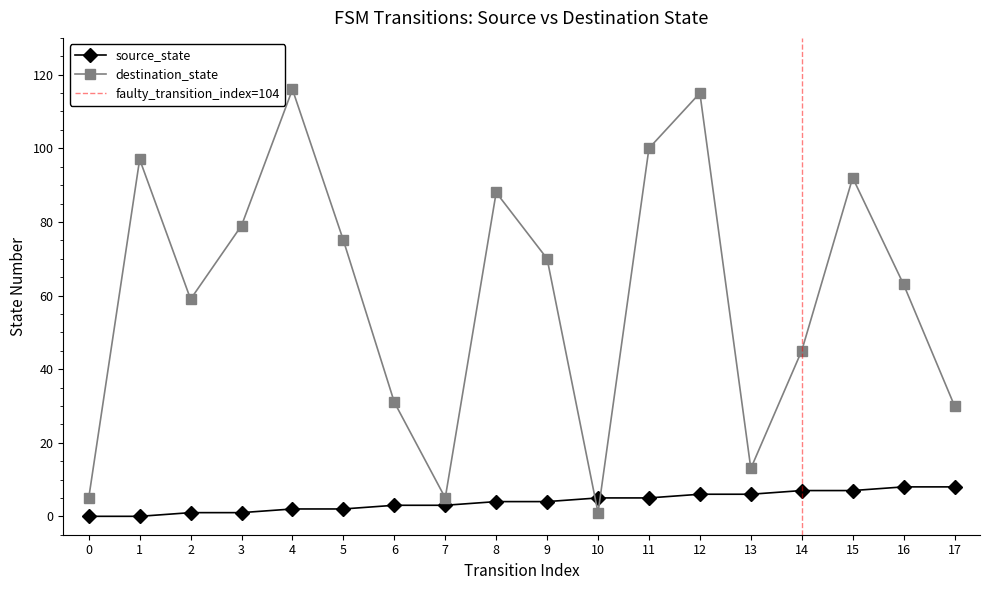

After their last crossing, which series has the higher values: source_state or destination_state?

destination_state